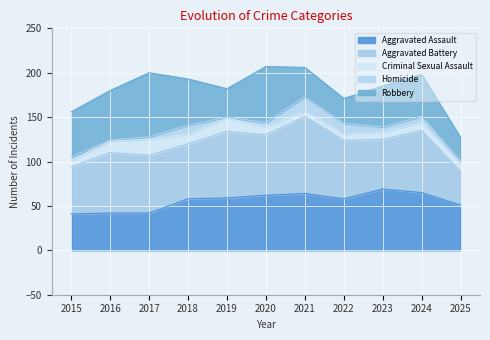

In Criminal Sexual Assault, how many points are lower than both neighbors (excluding endpoints)?

2